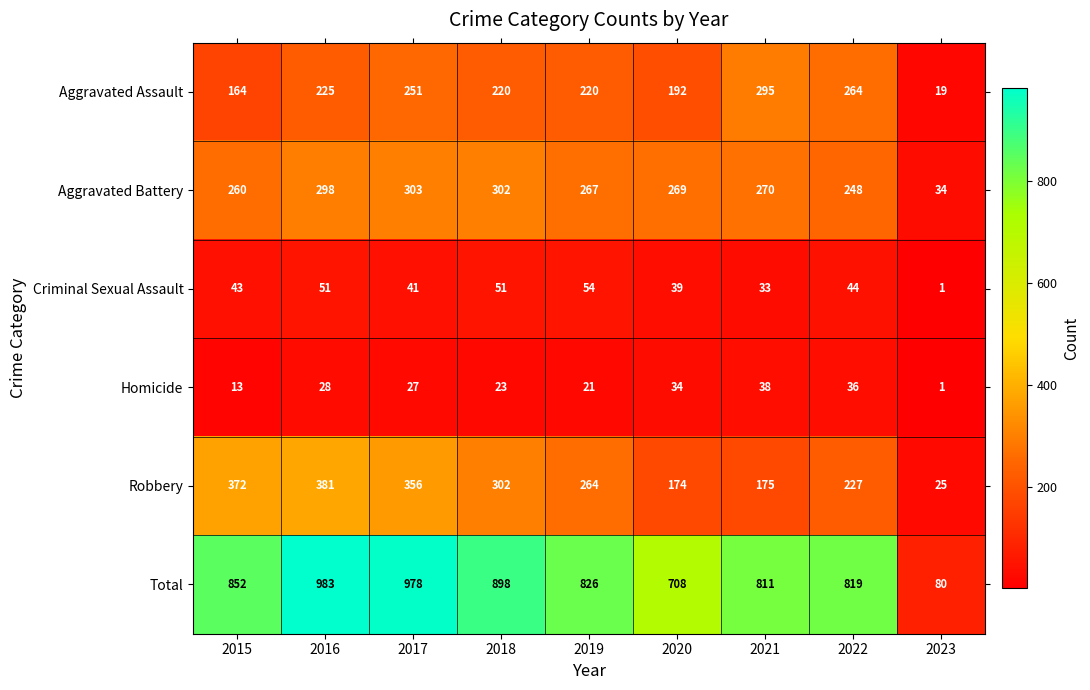

Which series has the largest total across all categories?

Total